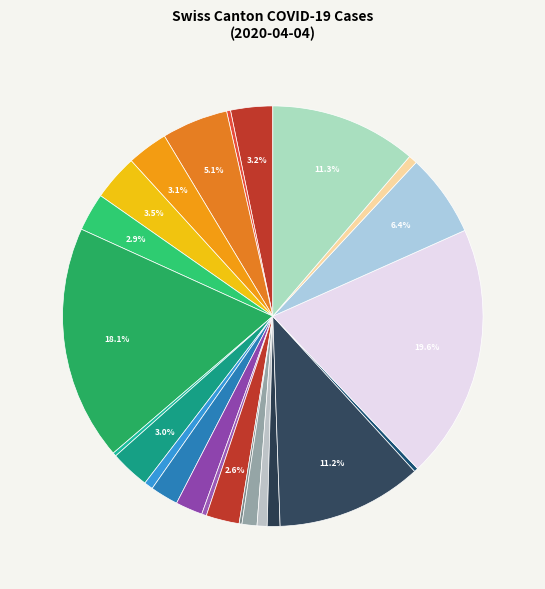

Does any single category account for the majority?

No